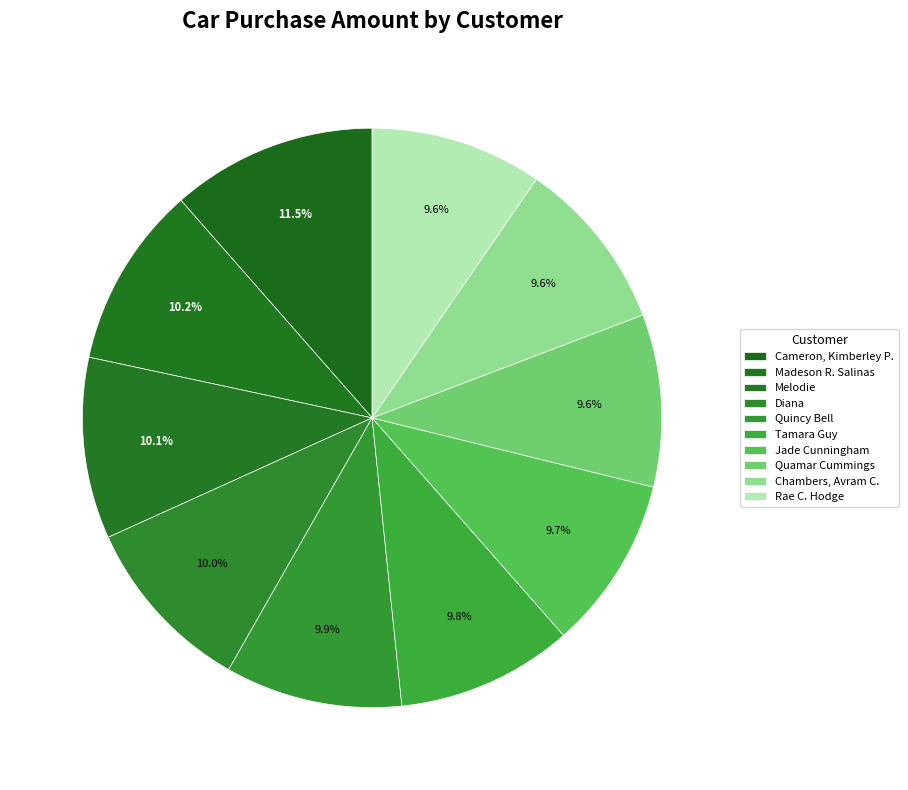

To the nearest percent, what percentage of the pie is Quincy Bell?

10%